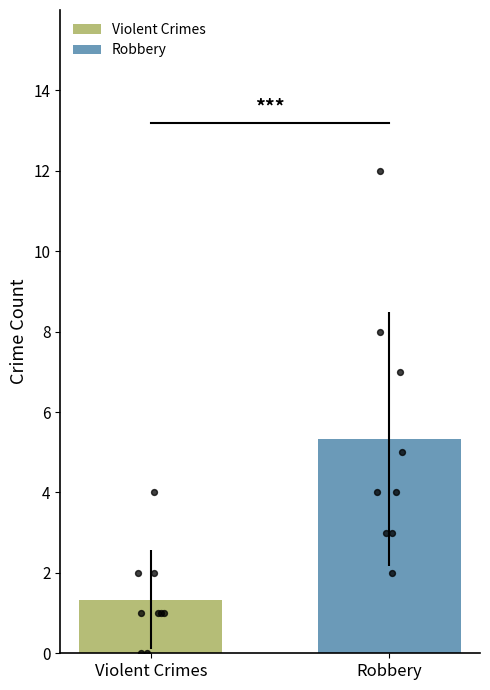

What is the minimum value for Robbery?

5.3